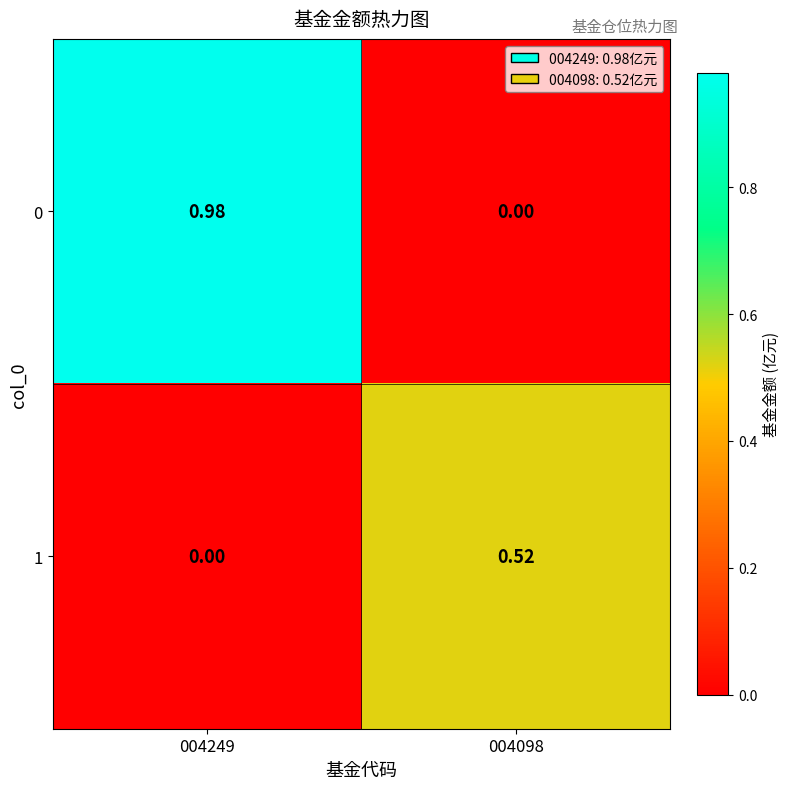

How many categories are shown in the chart?

2